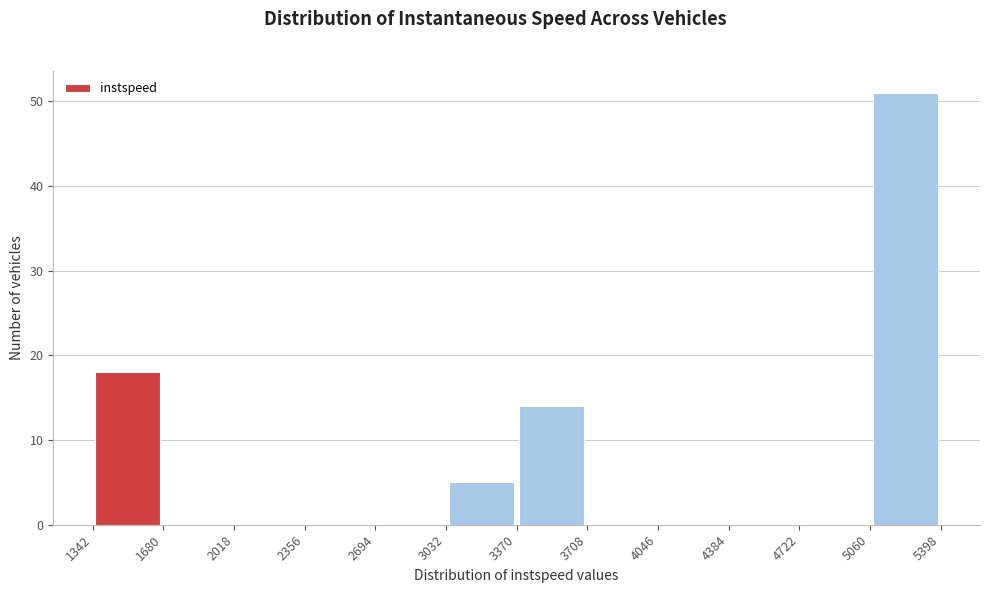

Reading left to right, transcribe this chart: for each bar, give the range it covers on the x-axis and its height. The values are not printed on the chart, so give them approximately, as read against the axis.

1342 to 1680: 18
1680 to 2018: 0
2018 to 2356: 0
2356 to 2694: 0
2694 to 3032: 0
3032 to 3370: 5
3370 to 3708: 14
3708 to 4046: 0
4046 to 4384: 0
4384 to 4722: 0
4722 to 5060: 0
5060 to 5398: 51